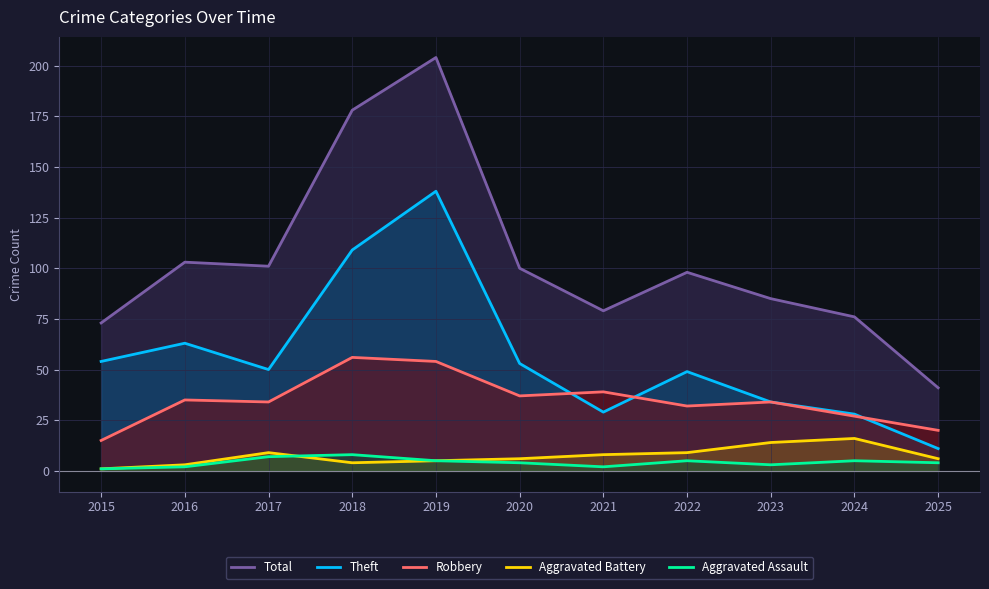

True or false: Theft and Total intersect in this chart.

False